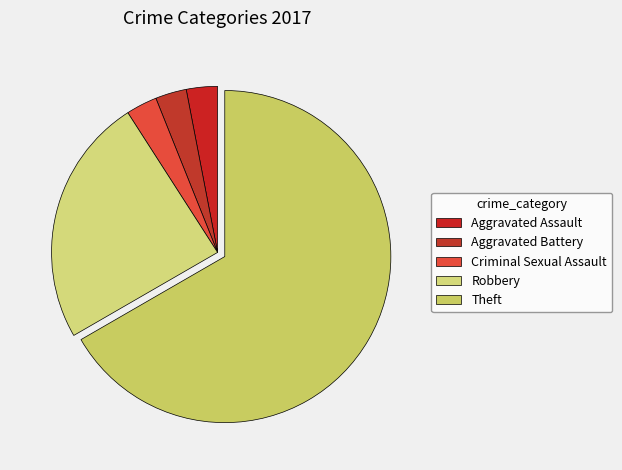

To the nearest percent, what is the difference between the Robbery and Criminal Sexual Assault slice percentages?

21%